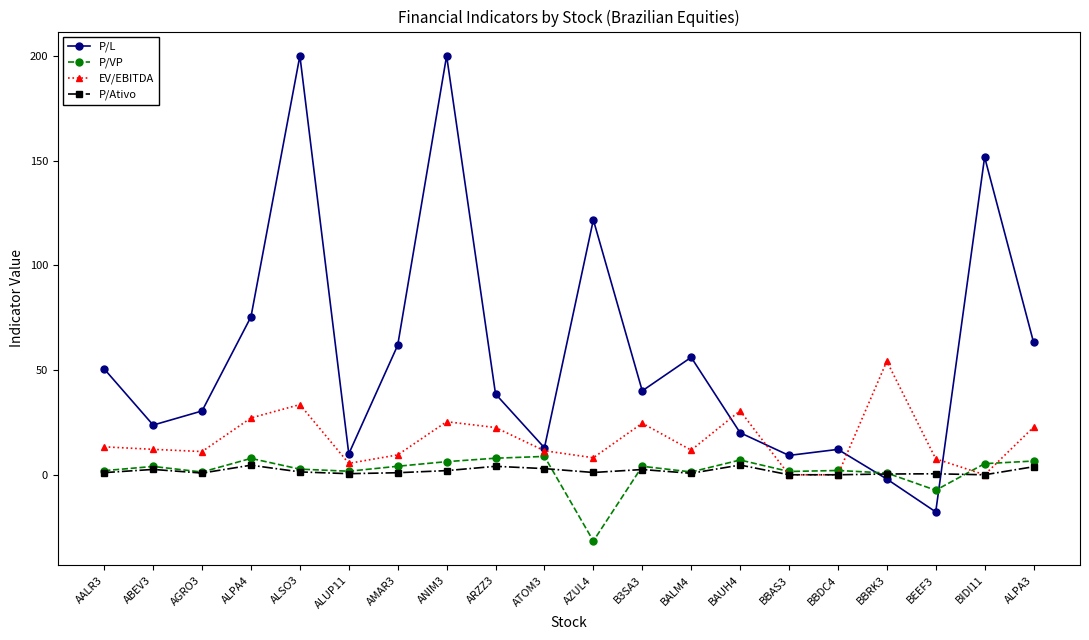

True or false: P/VP has more than 2 points higher than both neighbors.

True